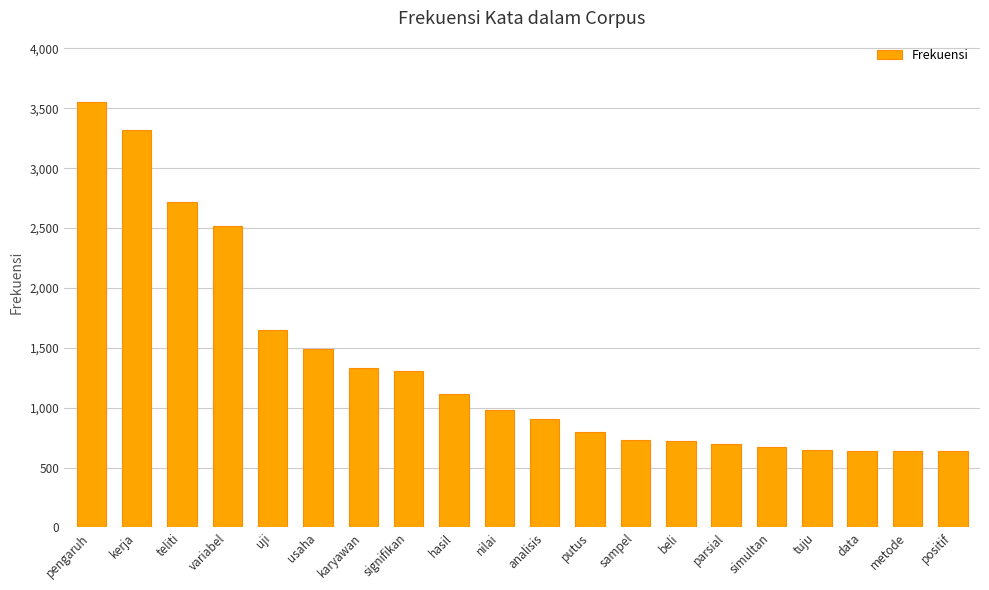

The chart shows a value of 1328 at karyawan. True or false?

True